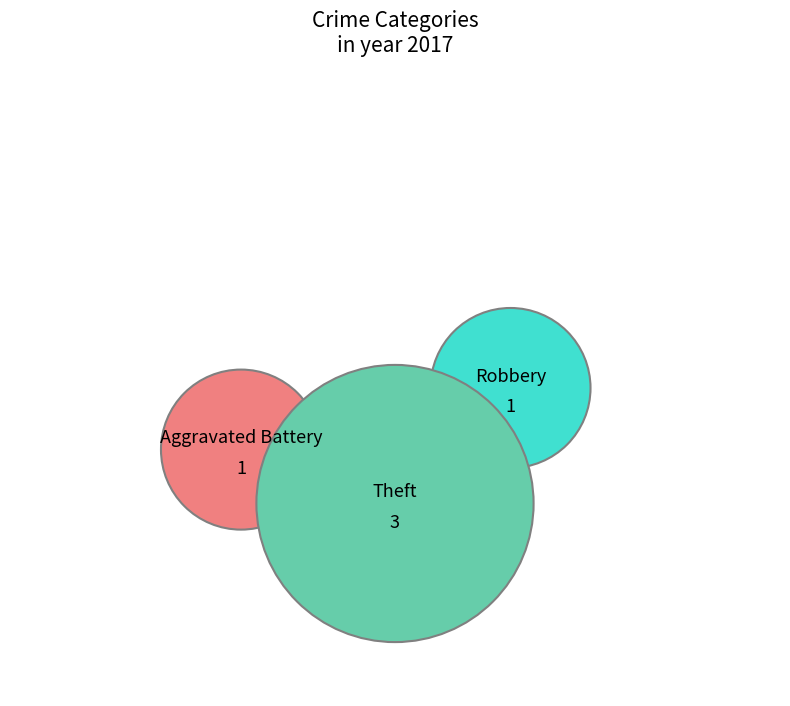

What is the largest slice in the pie chart?

Theft